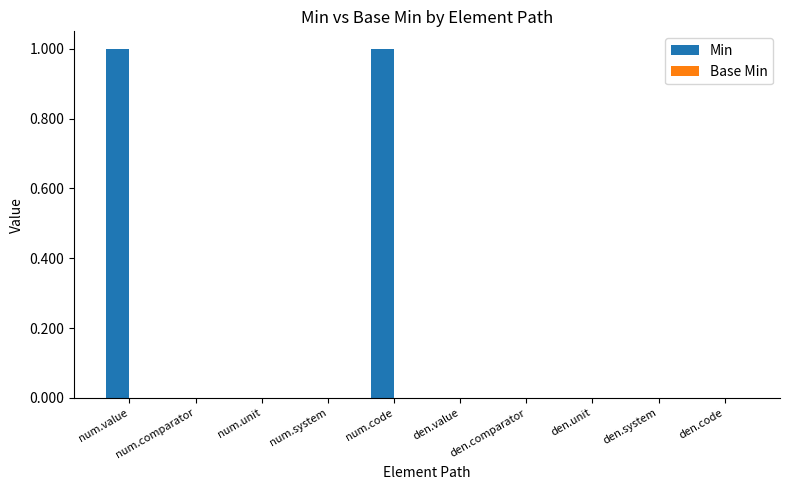

Is it true that the value at num.system is 0?

True